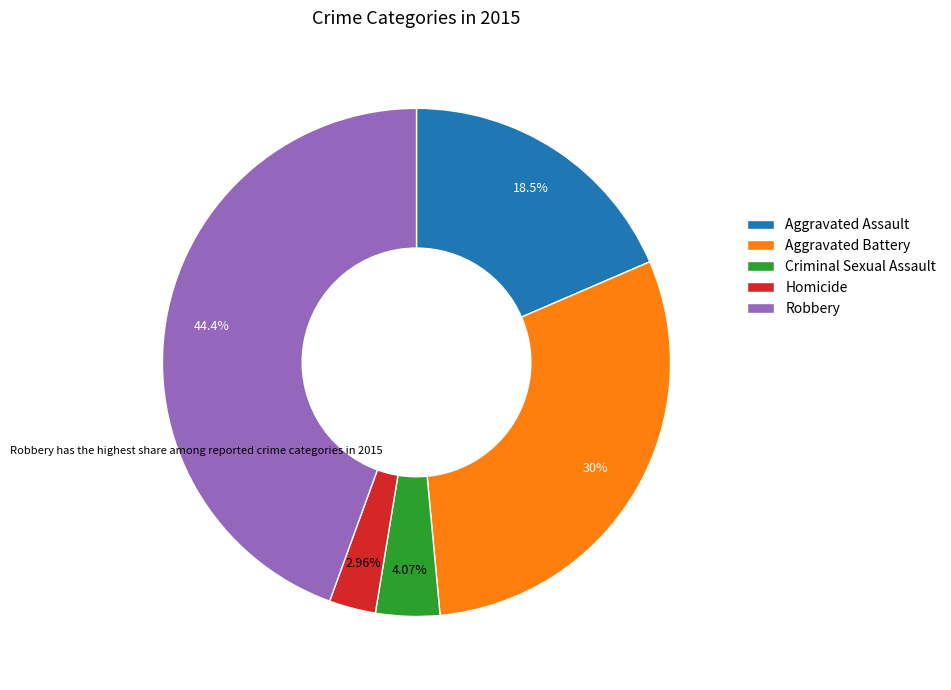

What percentage is the Aggravated Battery slice, to the nearest percent?

30%